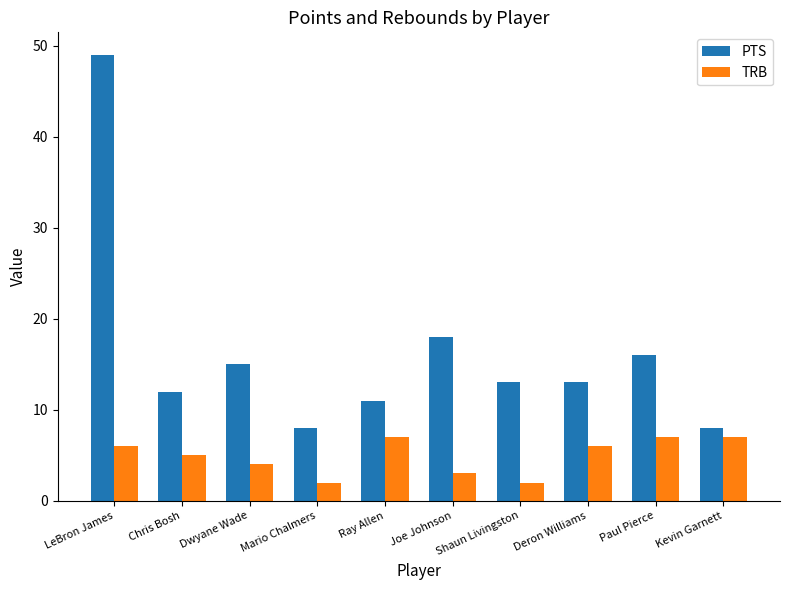

Reading left to right, extract all data points from this chart.

PTS: LeBron James=49	Chris Bosh=12	Dwyane Wade=15	Mario Chalmers=8	Ray Allen=11	Joe Johnson=18	Shaun Livingston=13	Deron Williams=13	Paul Pierce=16	Kevin Garnett=8
TRB: LeBron James=6	Chris Bosh=5	Dwyane Wade=4	Mario Chalmers=2	Ray Allen=7	Joe Johnson=3	Shaun Livingston=2	Deron Williams=6	Paul Pierce=7	Kevin Garnett=7